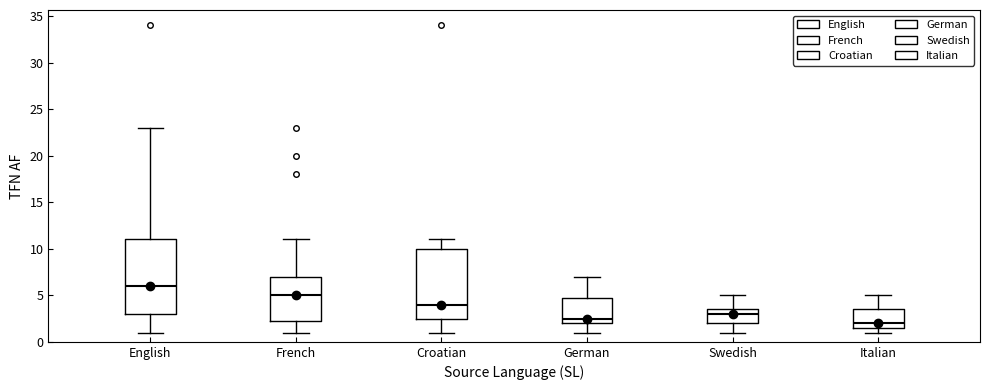

Where does the lower whisker of the box for Swedish end on the y-axis? The values are not printed on the chart, so give them approximately, as read against the axis.

1.0